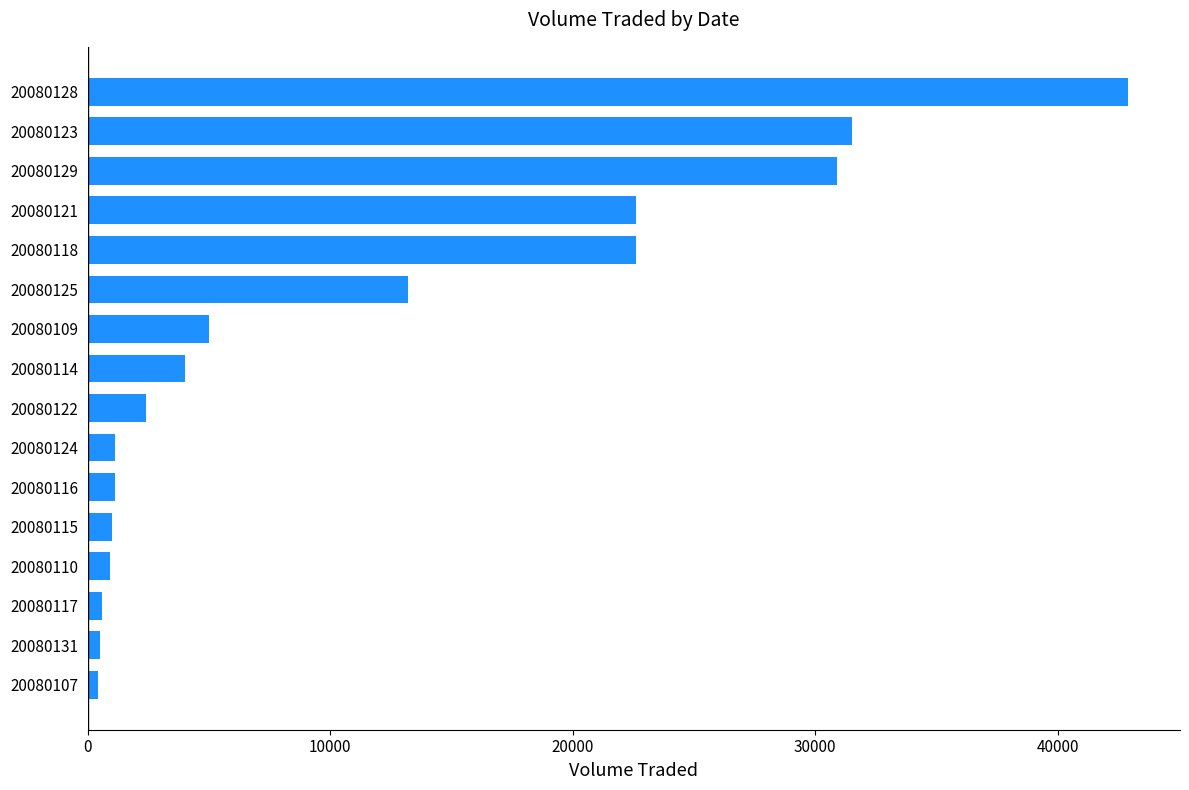

What is the change in value from 20080121 to 20080123?

+8900